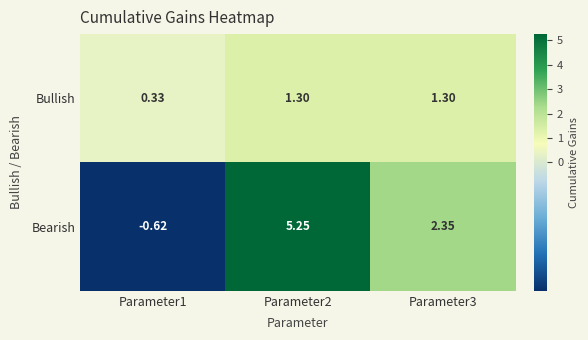

Which label corresponds to the smallest value in the chart?

Parameter1